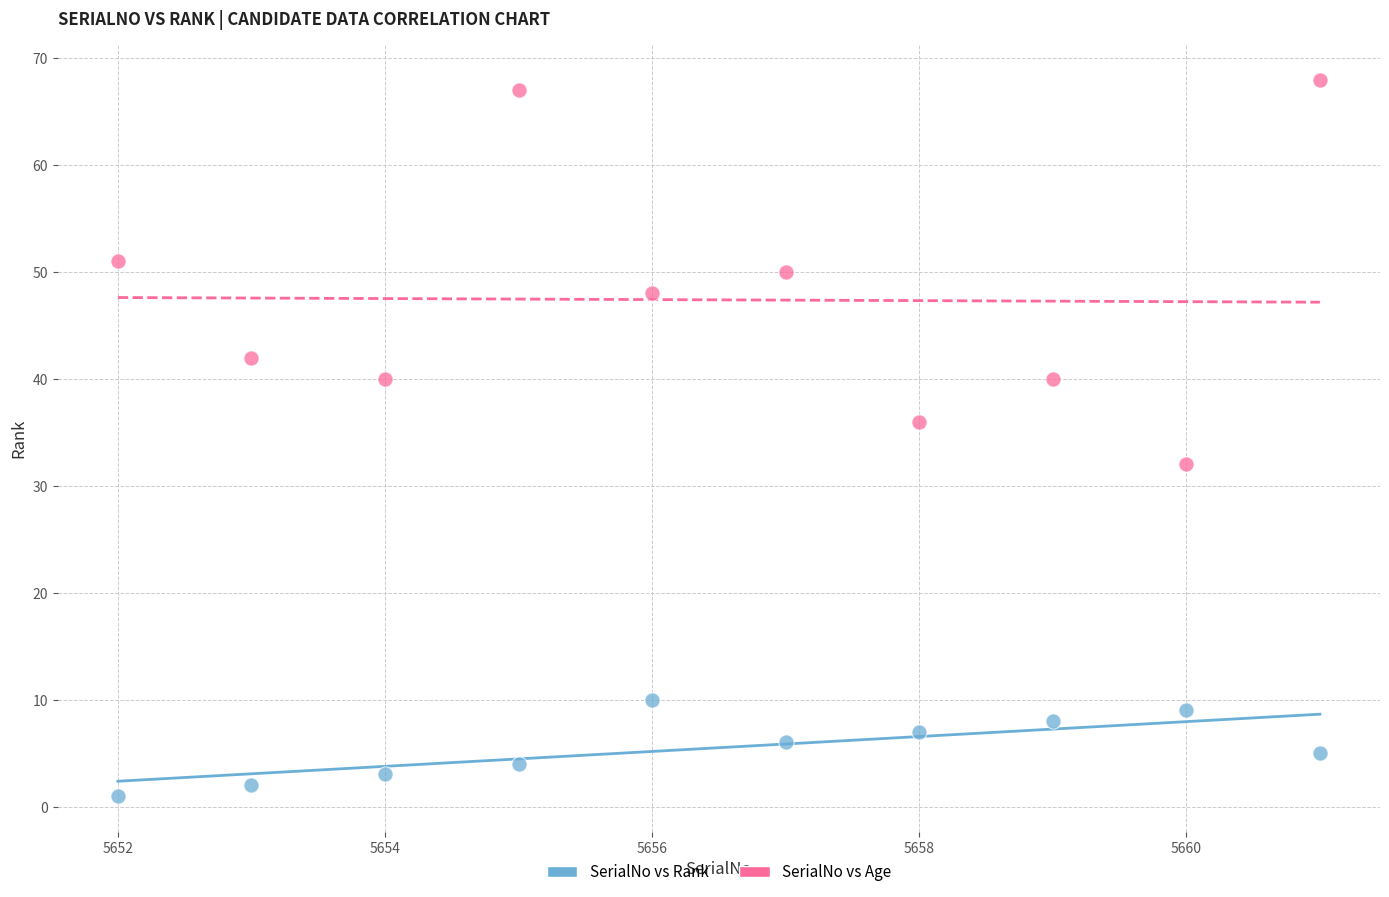

Which series has the largest Y range (max minus min)?

SerialNo vs Age